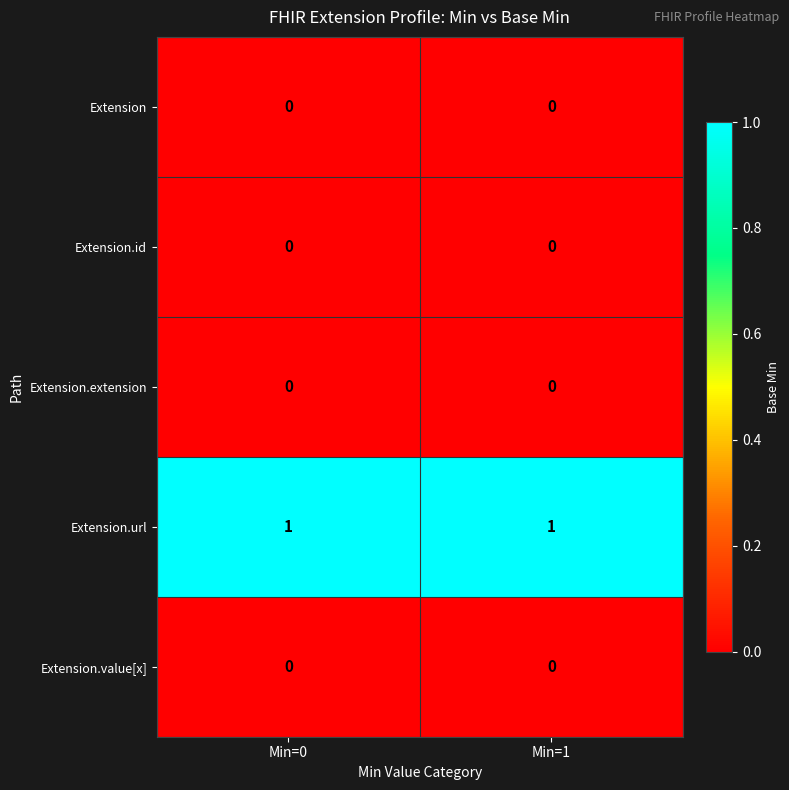

Which series has the largest total across all categories?

Extension.url